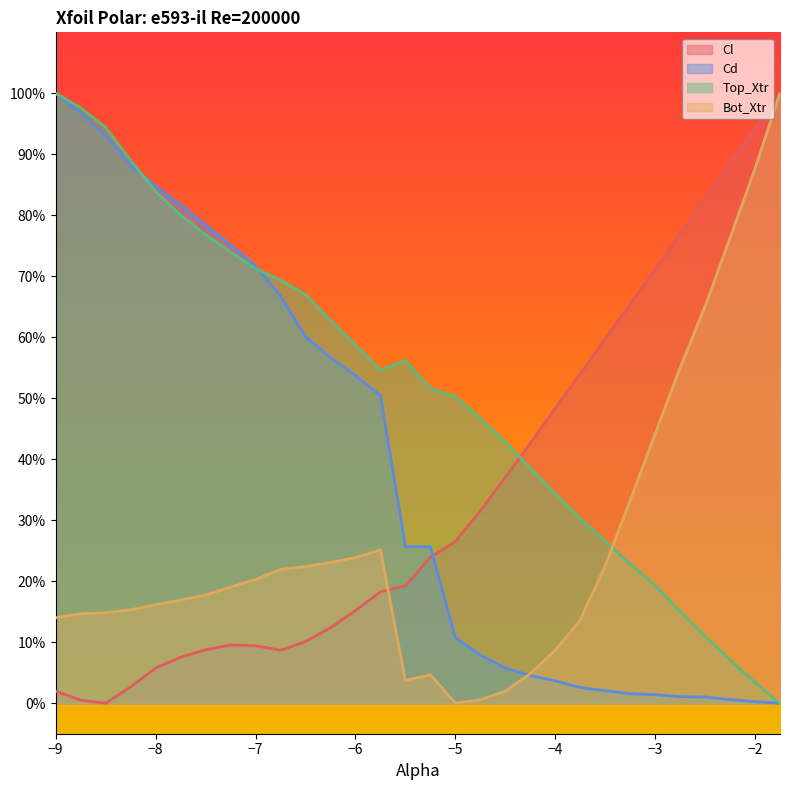

True or false: Cd and Top_Xtr cross at least once.

True